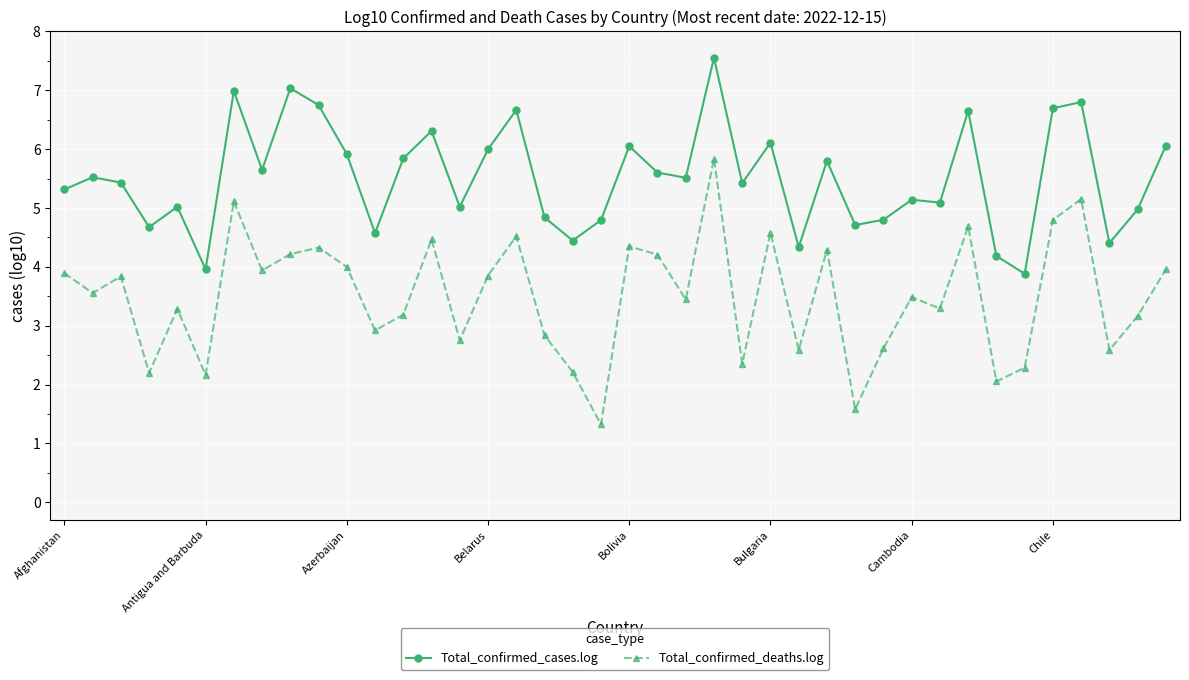

What are all the series names shown in the legend?

Total_confirmed_cases.log, Total_confirmed_deaths.log